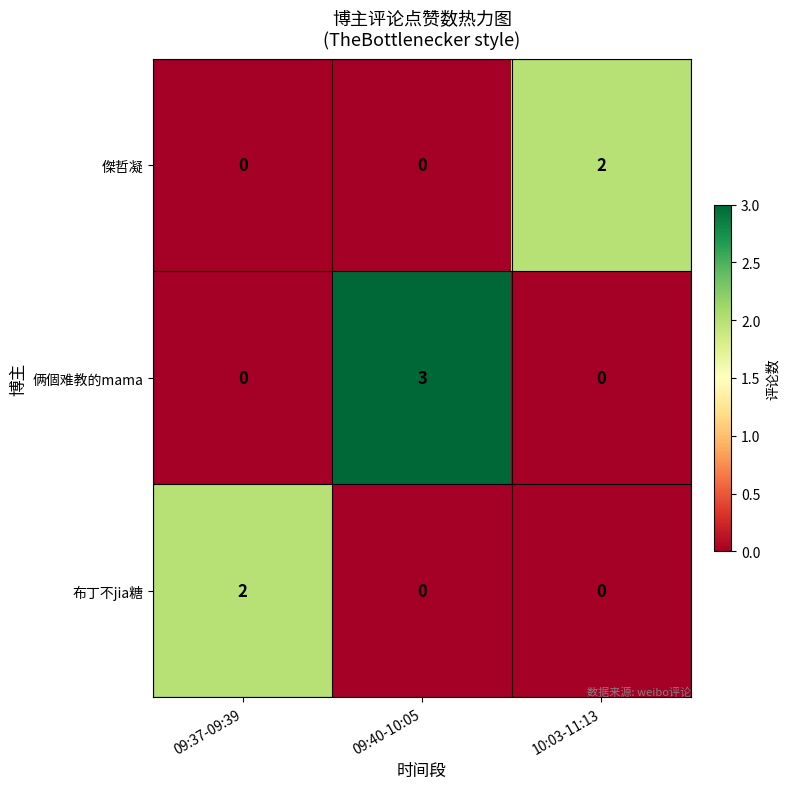

Reading left to right, list all the values displayed in this chart.

傑哲凝: 0	0	2
俩個难教的mama: 0	3	0
布丁不jia糖: 2	0	0